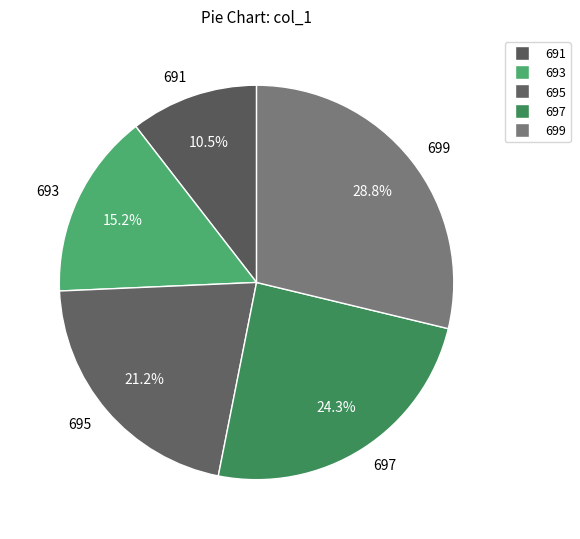

What is the total percentage of 691 and 693?

25.7%